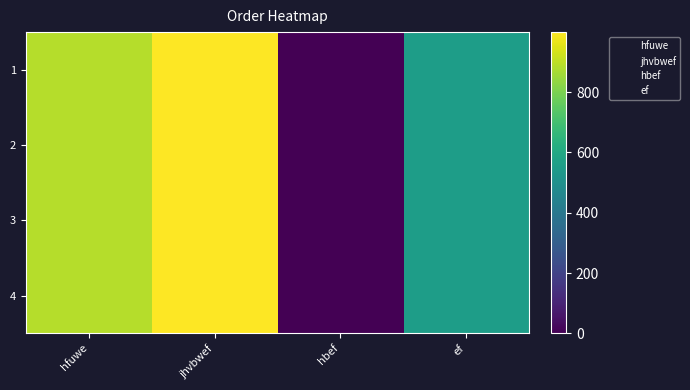

Which series has the widest spread of values?

1